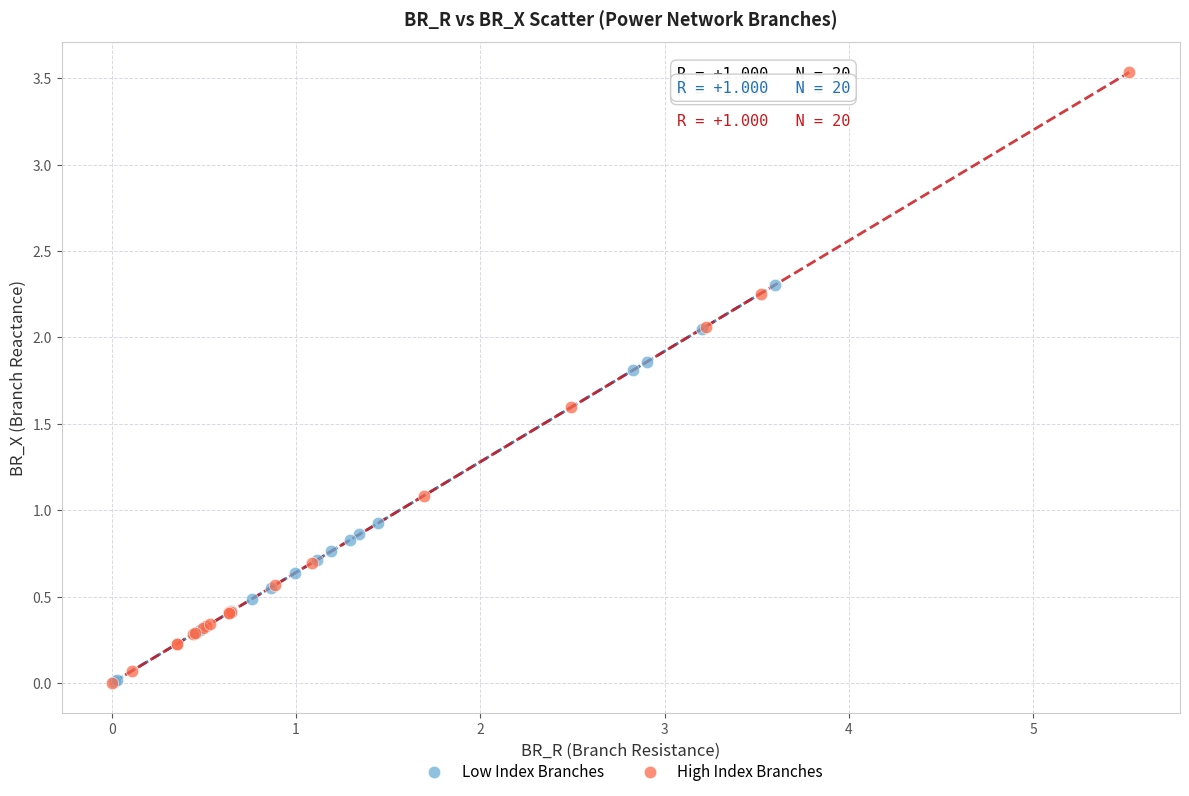

What are all the series names shown in the legend?

Low Index Branches, High Index Branches